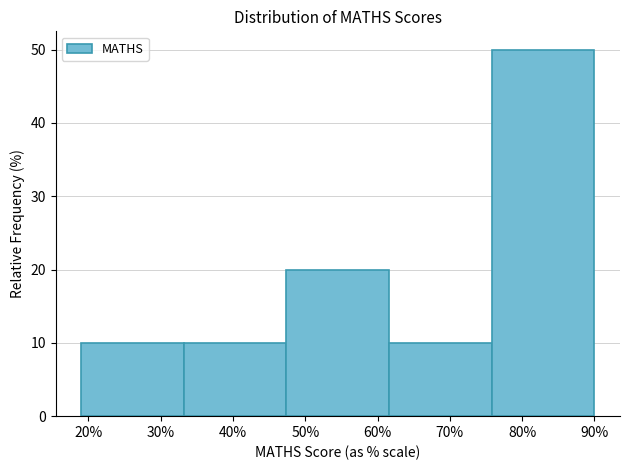

Reading left to right, list every bar in this chart as the range it spans on the x-axis followed by its height. Neither the bar edges nor the heights are printed on the chart, so give them approximately, as read against the axes.

19.0 to 33.2: 10
33.2 to 47.4: 10
47.4 to 61.6: 20
61.6 to 75.8: 10
75.8 to 90.0: 50